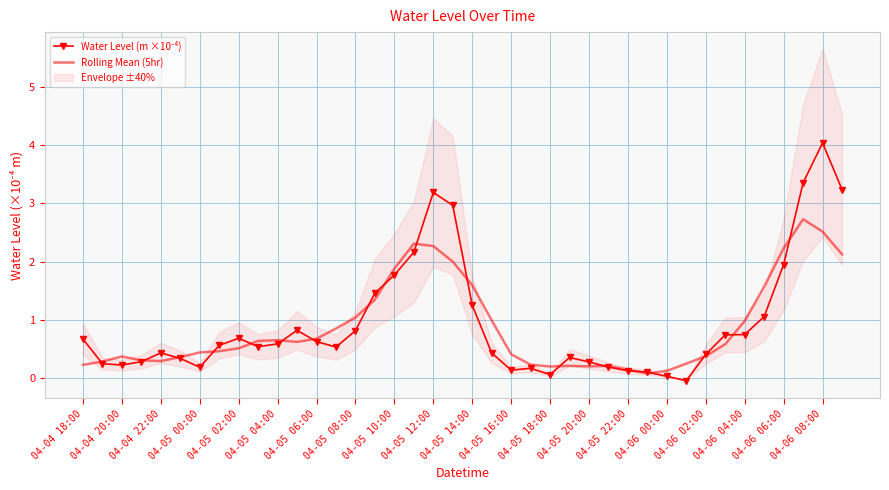

The Rolling Mean (5hr) series shows 2.2 at 04-05 14:00. True or false?

False